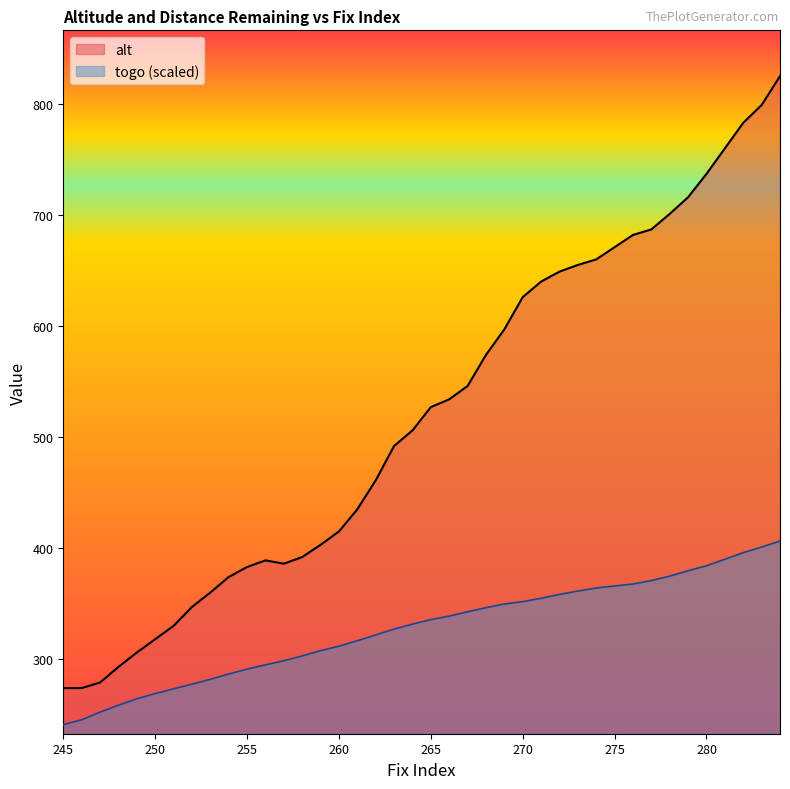

What is the minimum value shown in the chart?

241.1